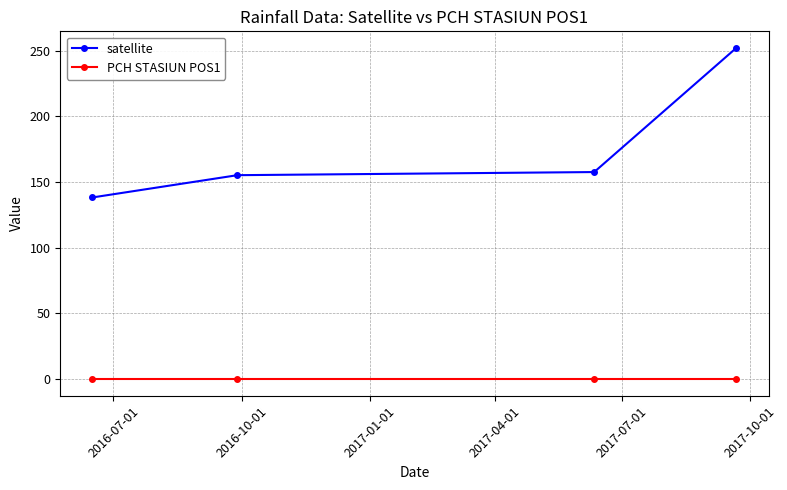

Reading left to right, extract all data points from this chart.

satellite: 138.3	155.3	157.7	252.2
PCH STASIUN POS1: 0.0	0.0	0.0	0.0